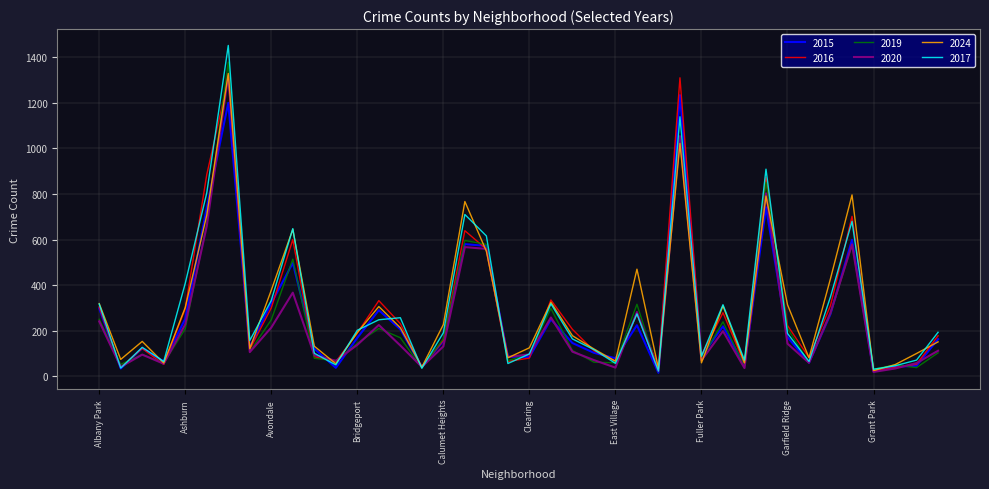

What is the maximum value shown in the chart?

1452